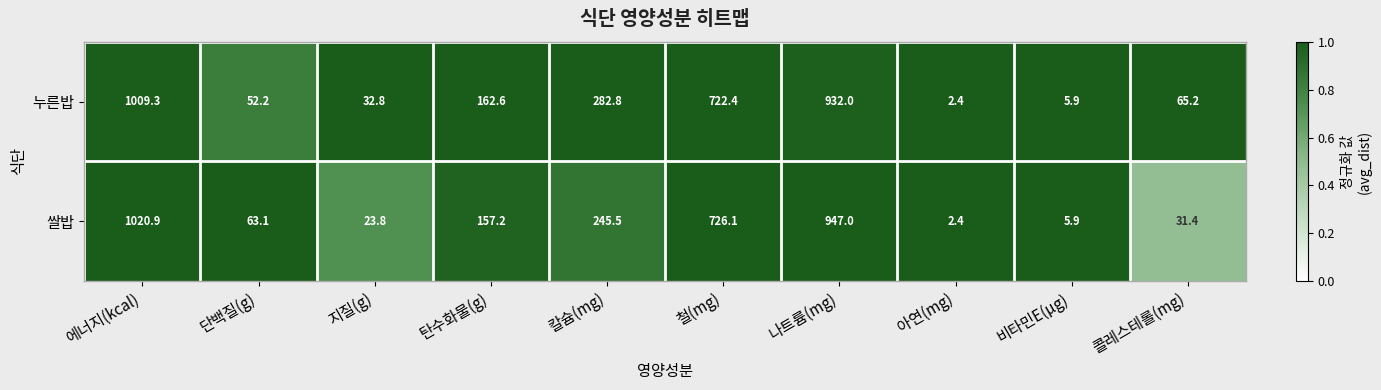

The value of 쌀밥 at 칼슘(mg) is 331.8. True or false?

False